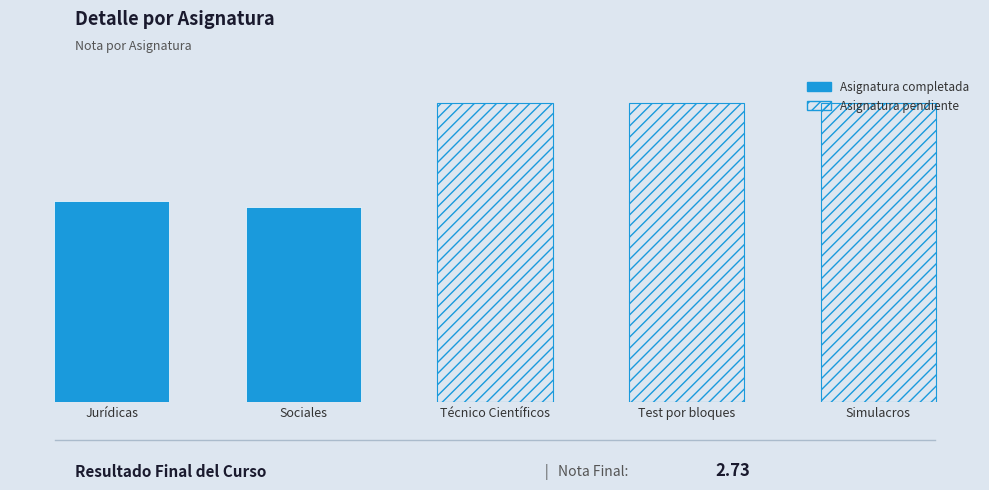

What is the maximum value shown in the chart?

3.0